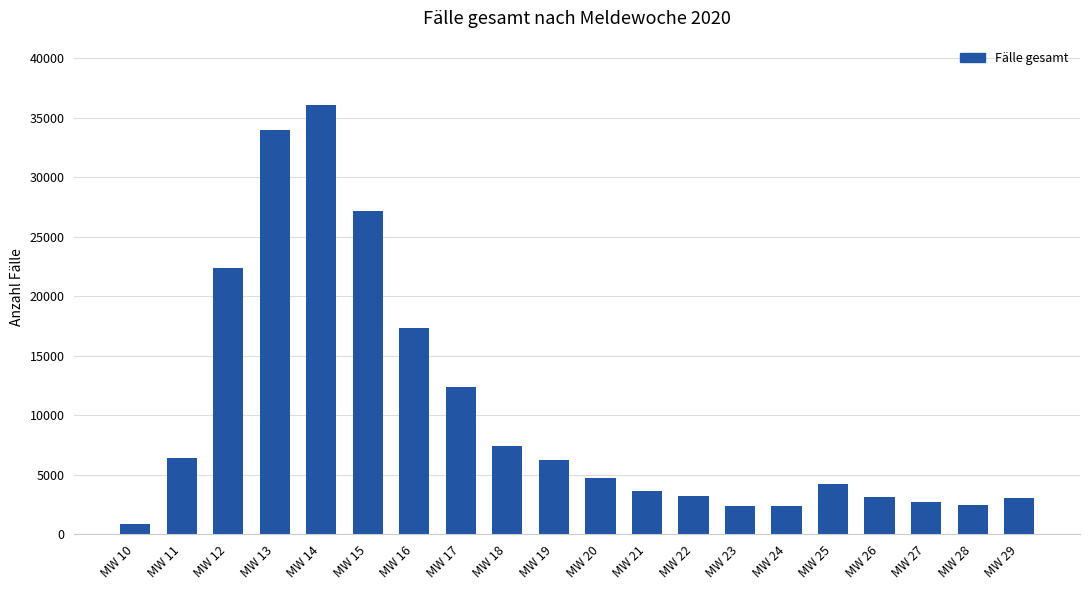

Where does the data first go above 4759?

MW 11